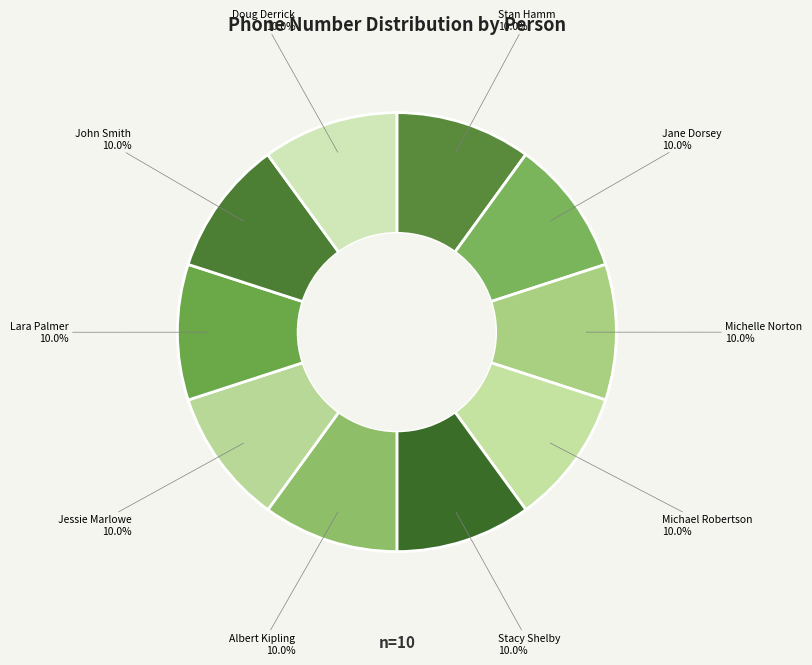

How many slices are in this pie chart?

10